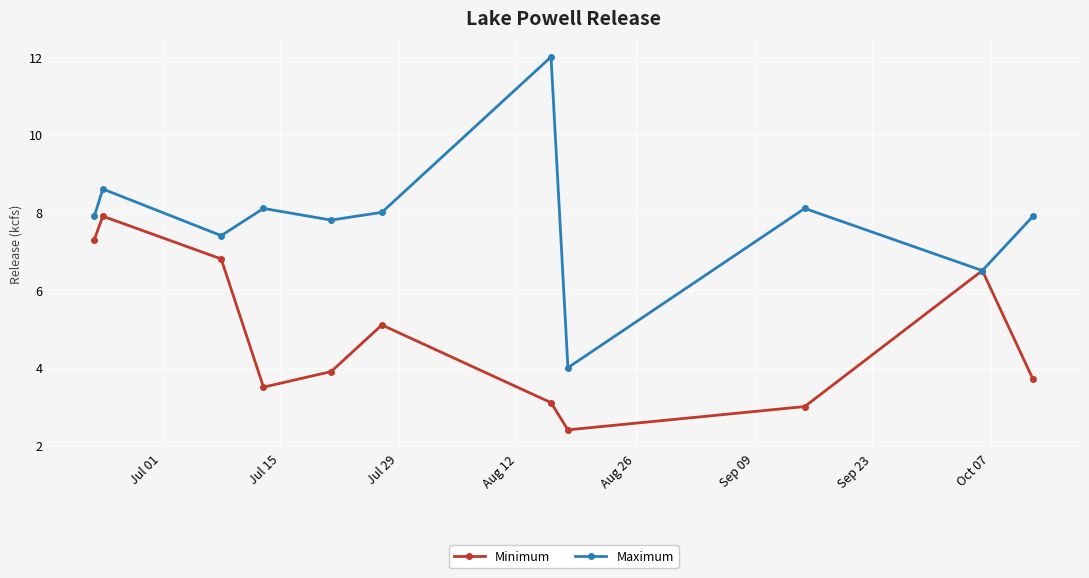

Reading left to right, what are all the values shown in this chart?

Minimum: 7.3	7.9	6.8	3.5	3.9	5.1	3.1	2.4	3.0	6.5	3.7
Maximum: 7.9	8.6	7.4	8.1	7.8	8.0	12.0	4.0	8.1	6.5	7.9